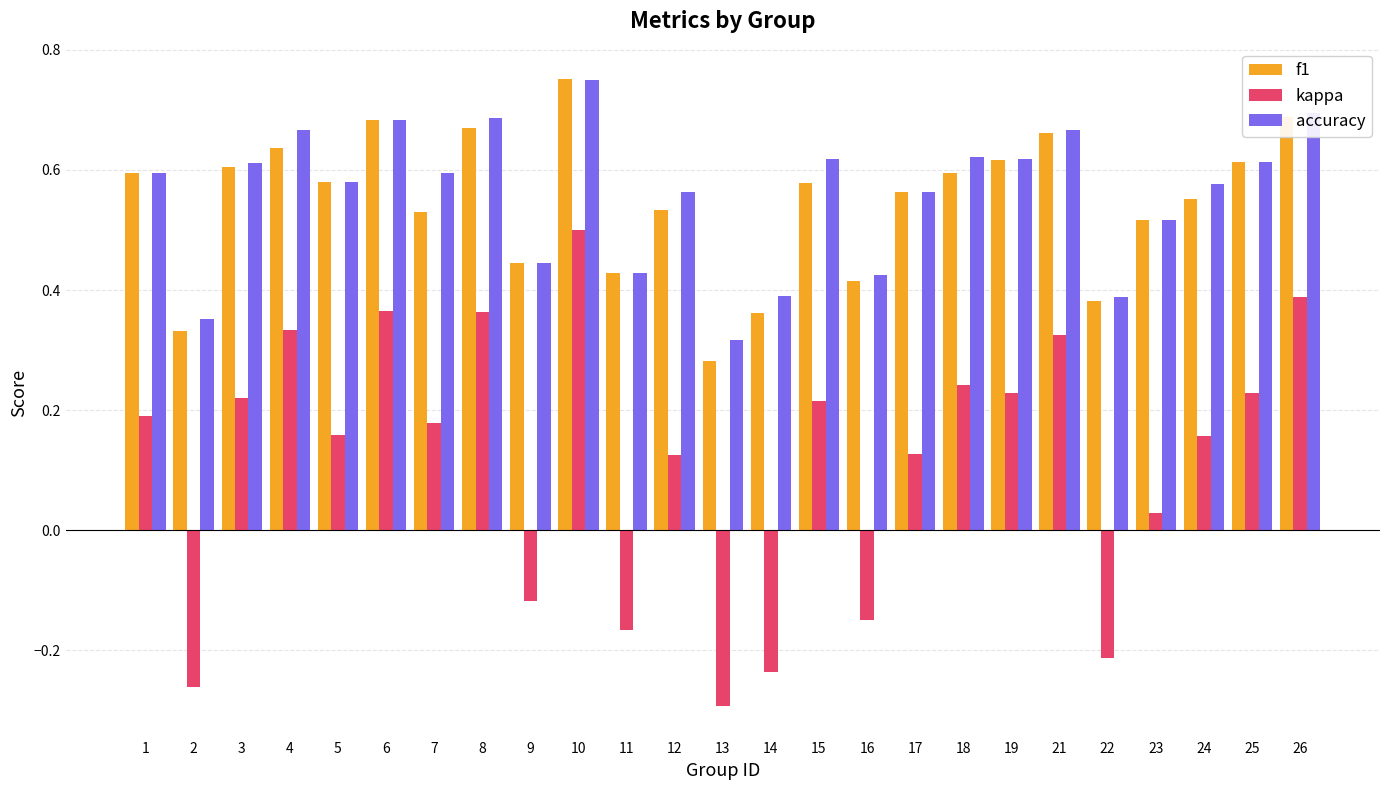

True or false: kappa has a value of 0.4 at 8.

True